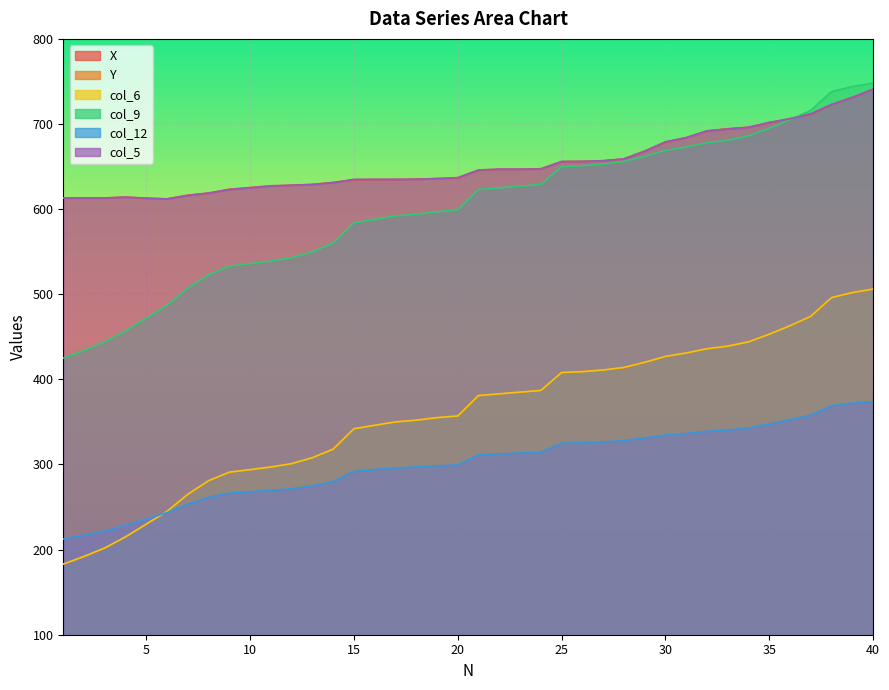

Does the chart display data point markers on the line(s)?

No